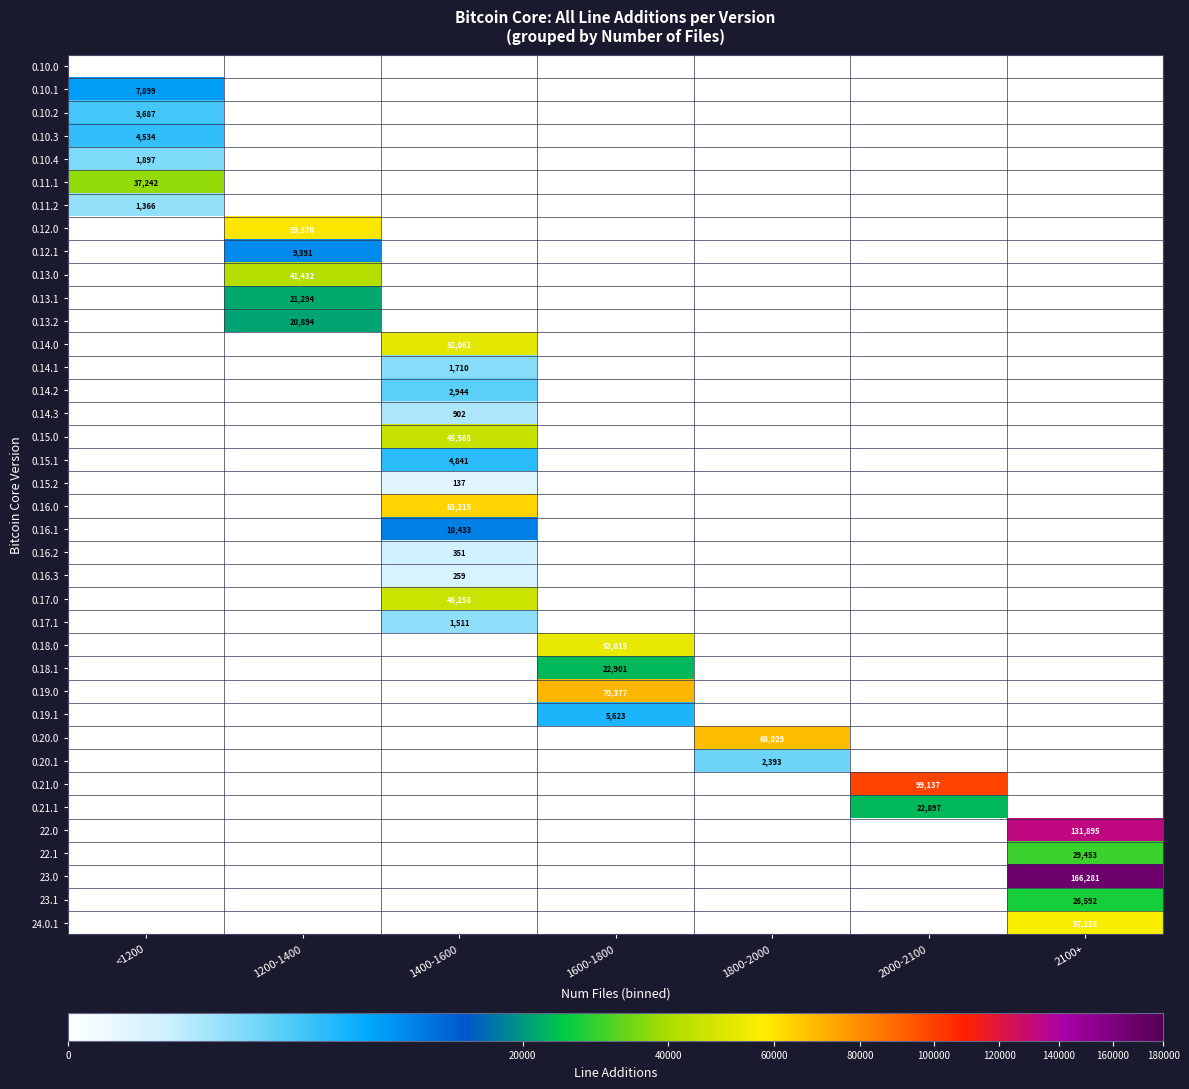

The 0.10.3 series shows 4534 at <1200. True or false?

True